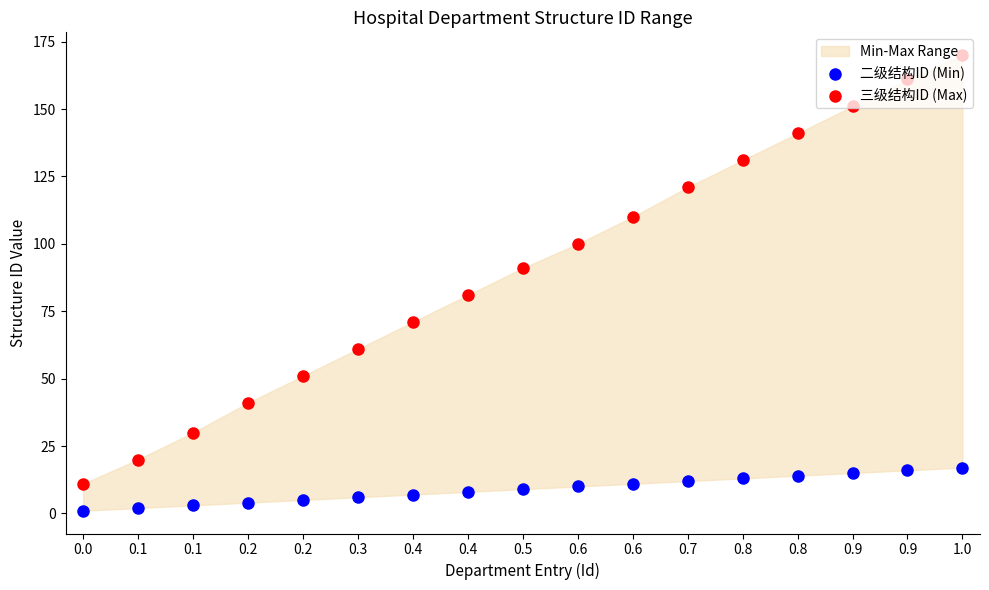

Which series contains the highest Y value?

三级结构ID (Max)